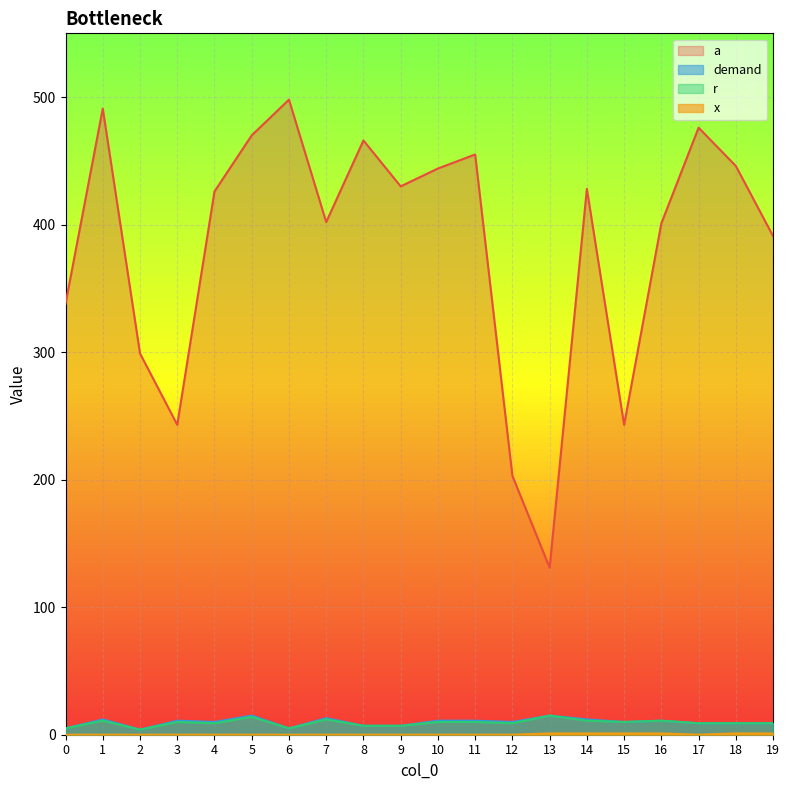

True or false: r and demand cross at least once.

False